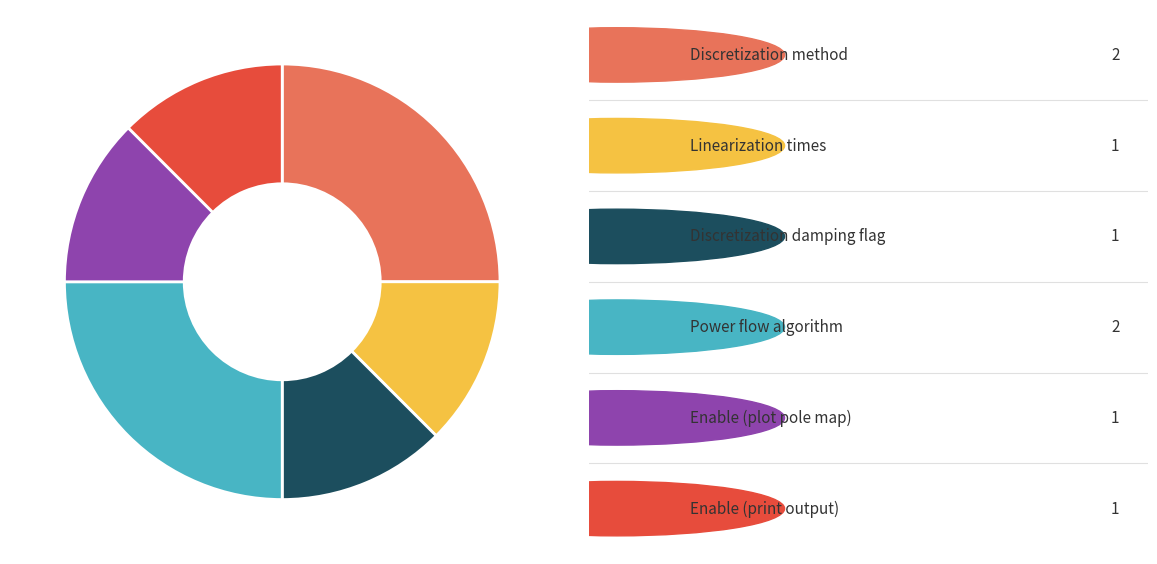

Is there a majority slice in this chart?

No